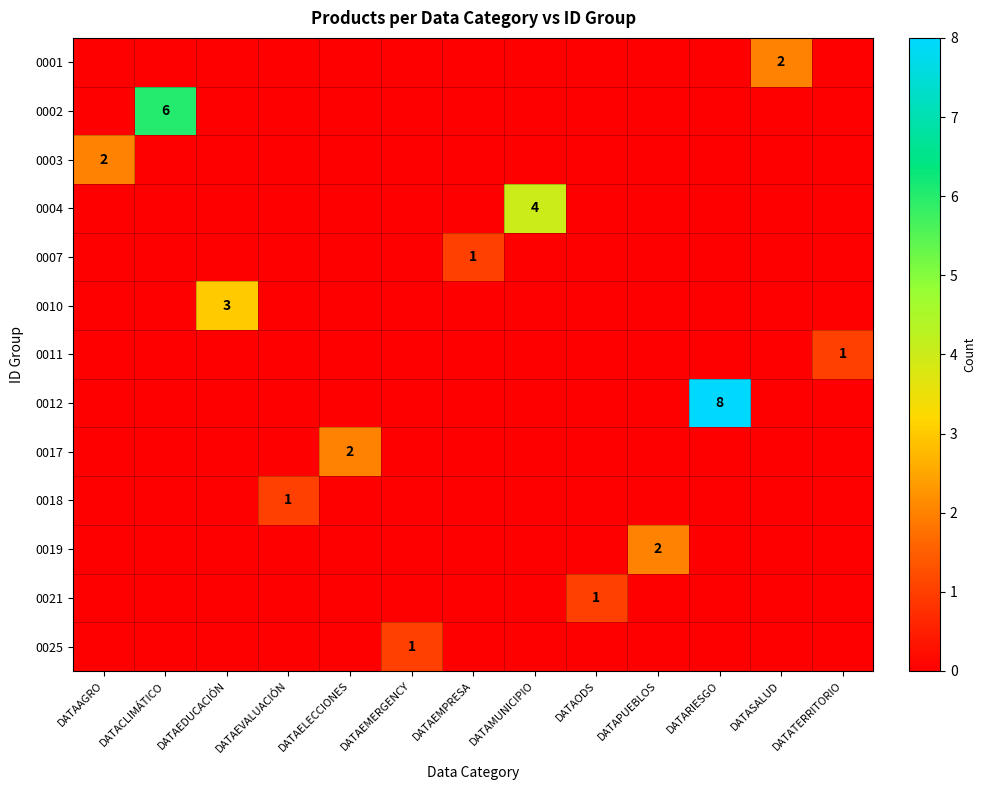

How many categories are shown in the chart?

13